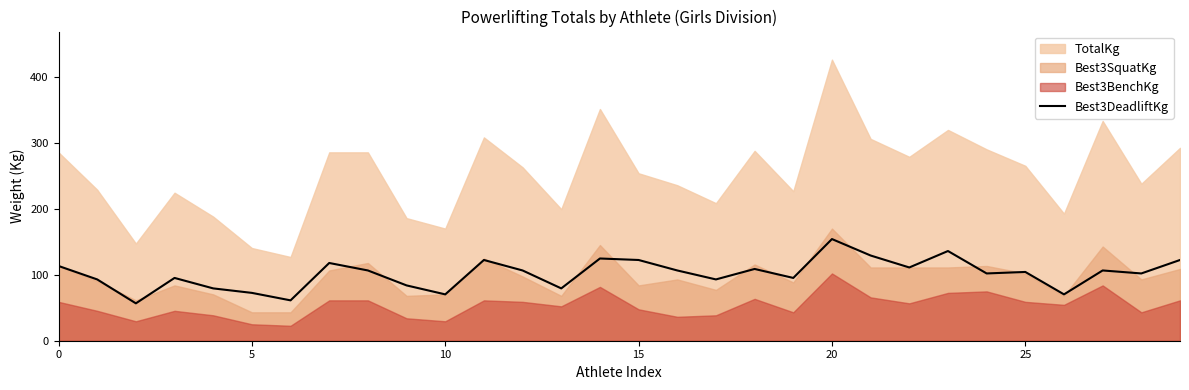

The value of Best3DeadliftKg at 15 is 214.1. True or false?

False